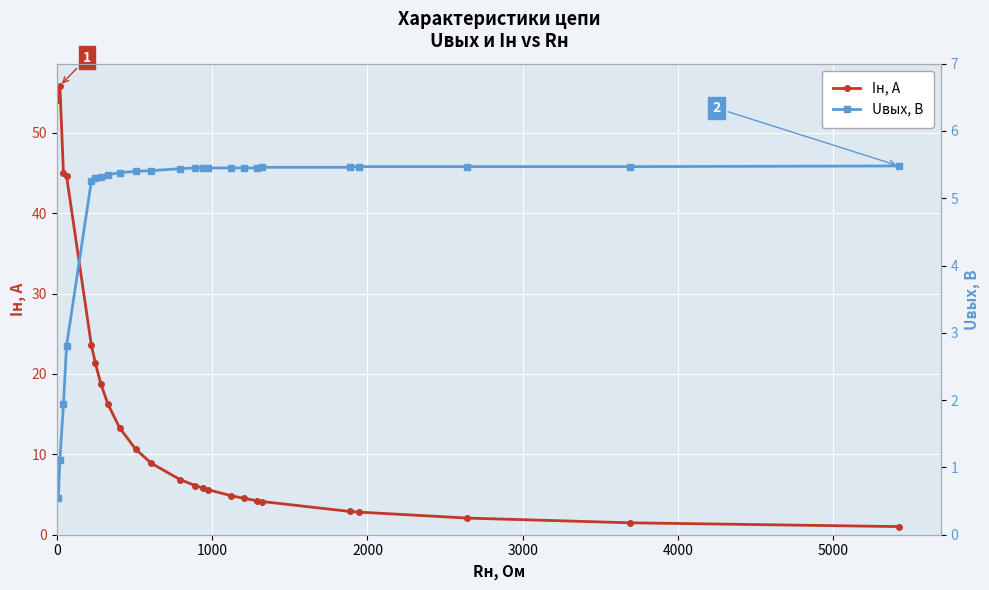

List the series in order of their overall mean, lowest first.

Uвых, В, Iн, А